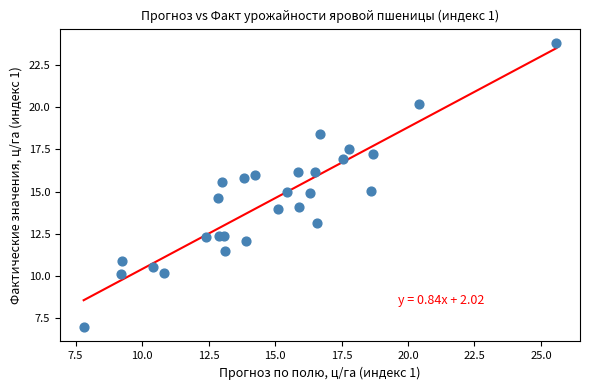

What is the range of X values (max minus min)?

17.8